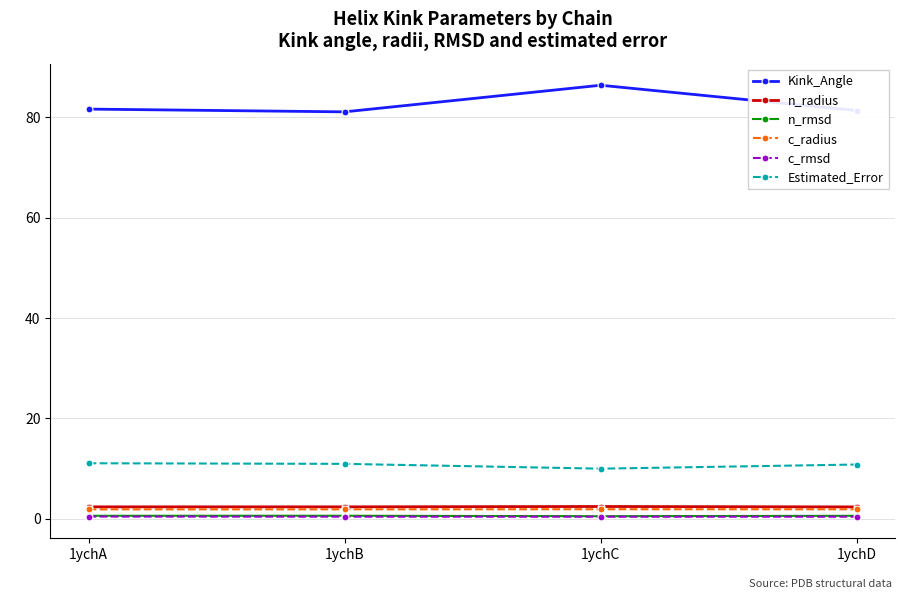

What is the lowest value of the c_radius series?

1.9